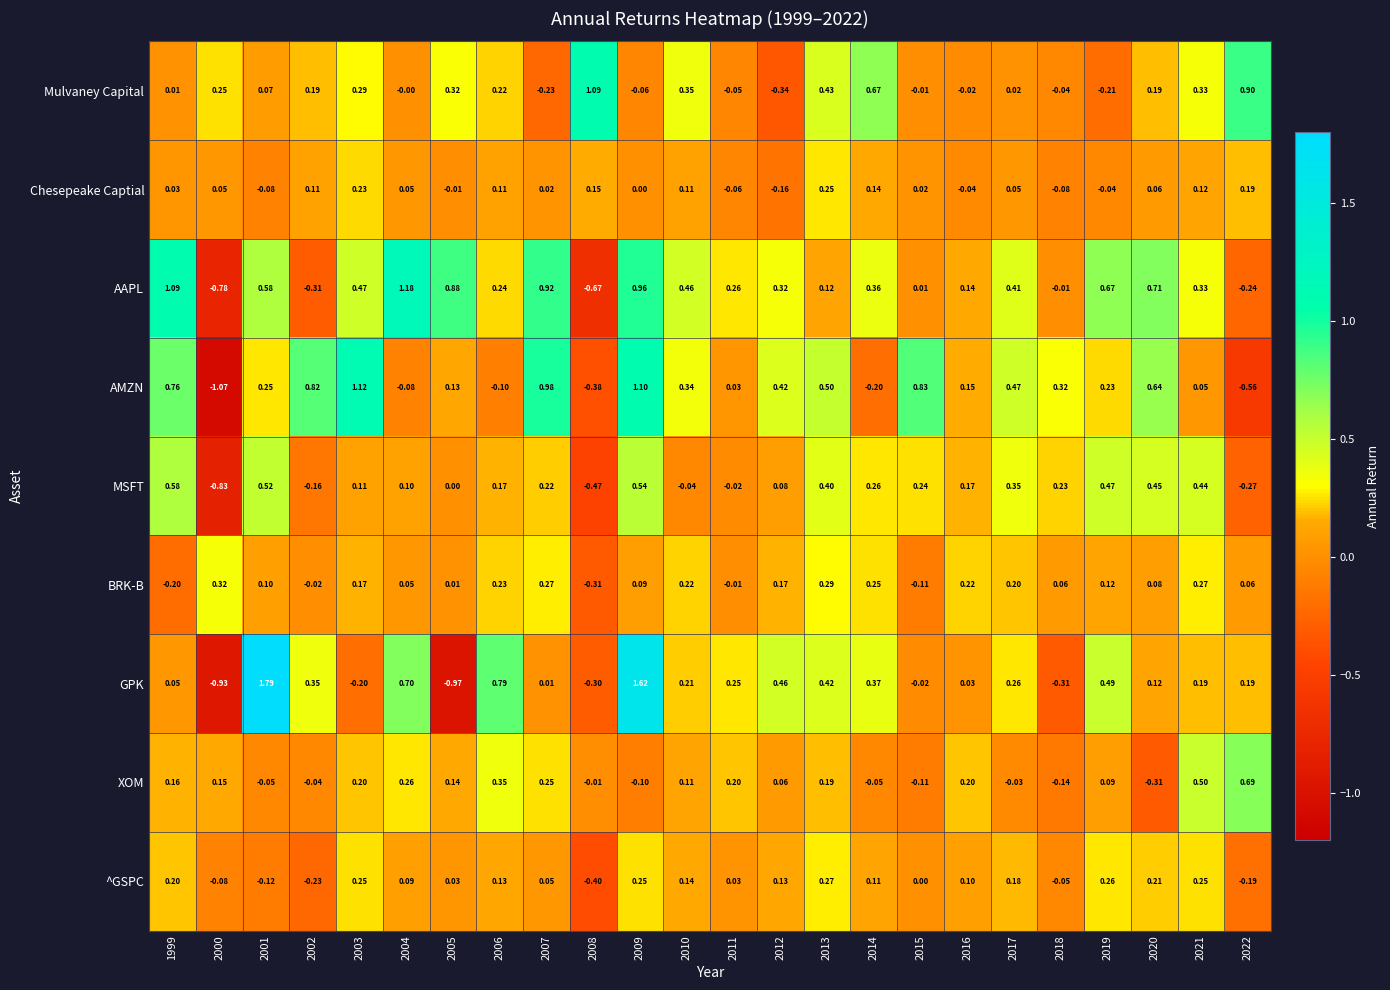

Which series has the largest total across all categories?

AAPL